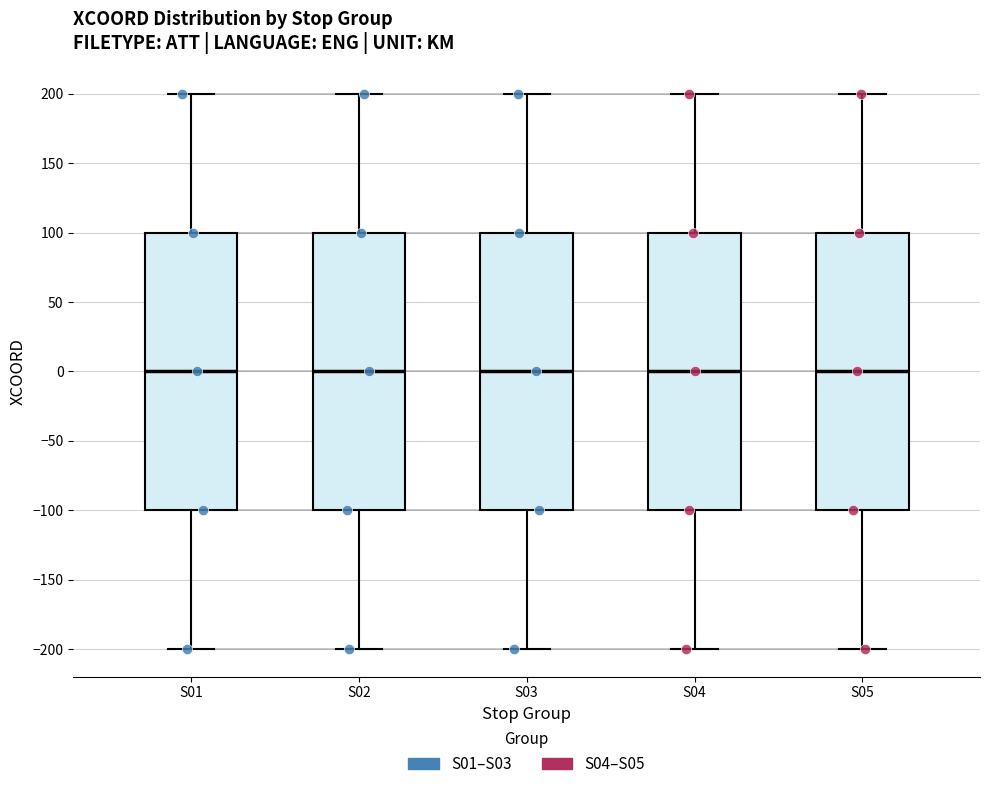

Where is the lower edge of the box for S01 on the y-axis? The values are not printed on the chart, so give them approximately, as read against the axis.

-100